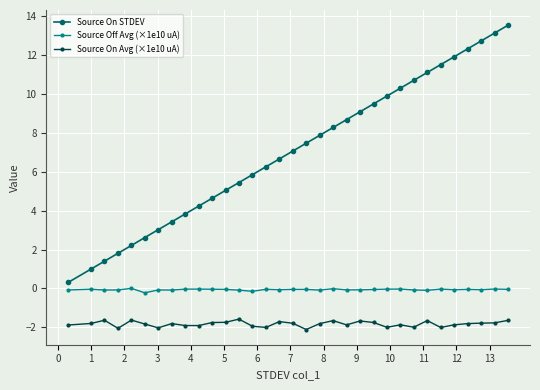

What is the value of the Source On STDEV point at the 18th from the left?

7.5